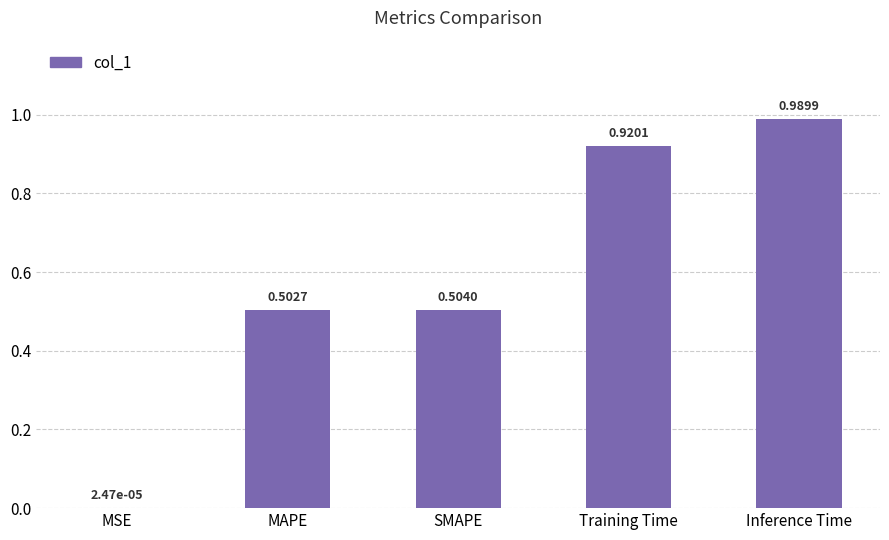

At which category does the chart reach its peak across all series?

Inference Time